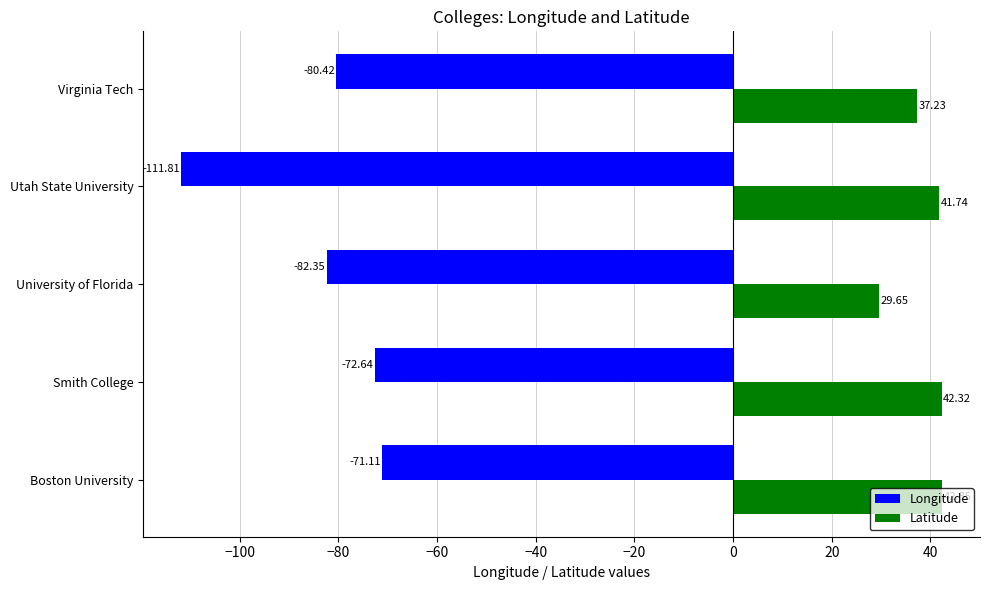

Between University of Florida and Virginia Tech, which series saw the biggest shift?

Latitude